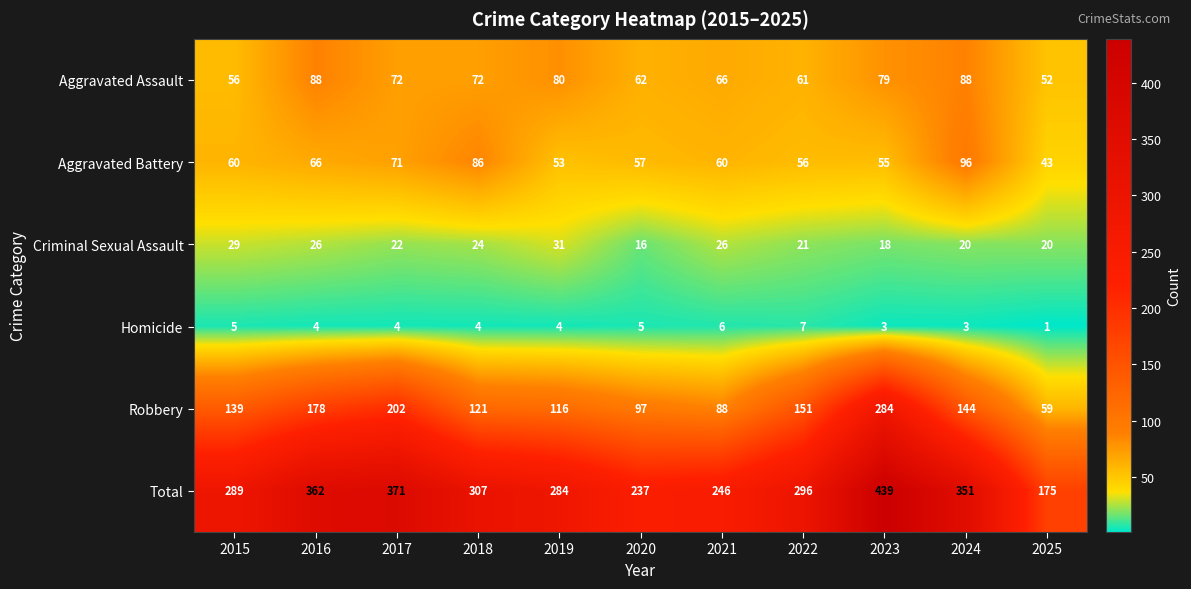

What is the total value across all series at 2021?

492